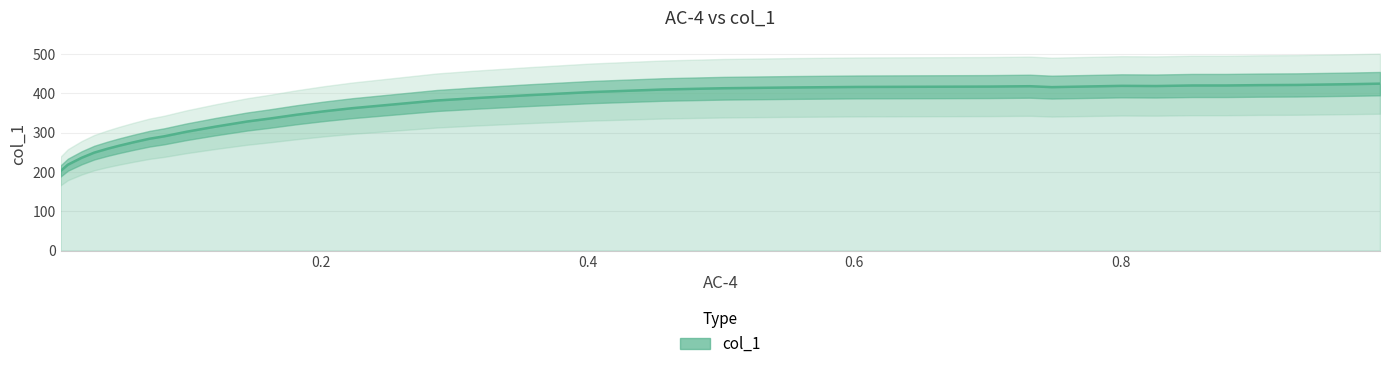

What is the difference between the maximum and minimum values?

221.9